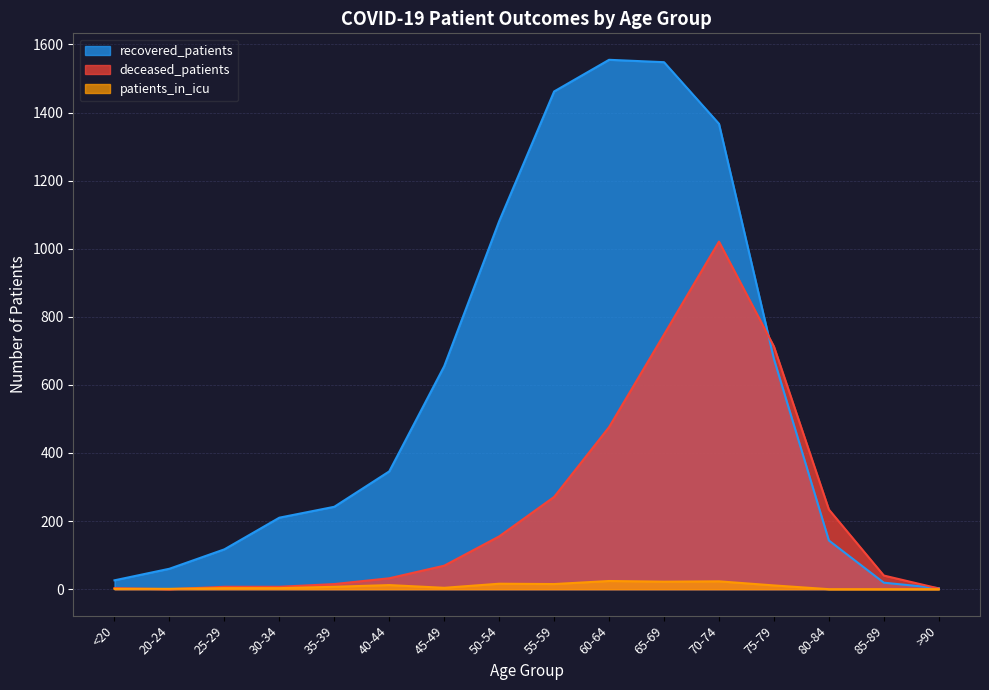

The deceased_patients series shows 15 at 35-39. True or false?

True